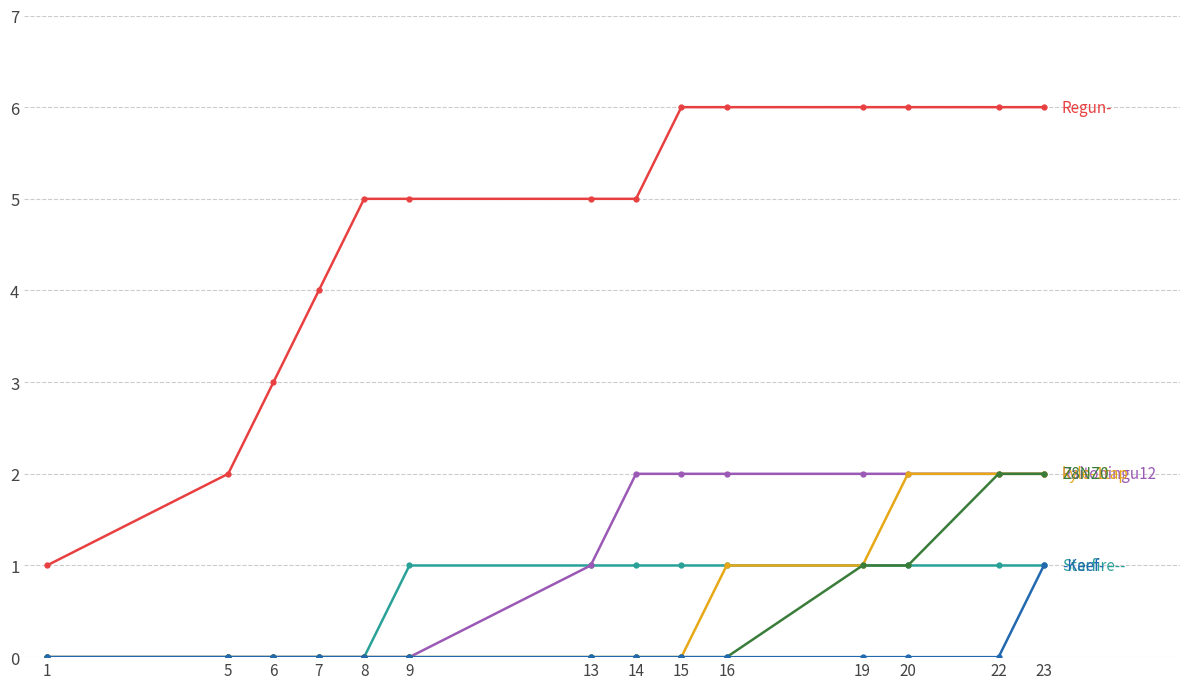

Reading left to right, list all the values displayed in this chart.

Regun-: 1=1	5=2	6=3	7=4	8=5	9=5	13=5	14=5	15=6	16=6	19=6	20=6	22=6	23=6
Starfire--: 1=0	5=0	6=0	7=0	8=0	9=1	13=1	14=1	15=1	16=1	19=1	20=1	22=1	23=1
Raitoningu12: 1=0	5=0	6=0	7=0	8=0	9=0	13=1	14=2	15=2	16=2	19=2	20=2	22=2	23=2
kyle-1tap: 1=0	5=0	6=0	7=0	8=0	9=0	13=0	14=0	15=0	16=1	19=1	20=2	22=2	23=2
Z8NZ0: 1=0	5=0	6=0	7=0	8=0	9=0	13=0	14=0	15=0	16=0	19=1	20=1	22=2	23=2
-Keef-: 1=0	5=0	6=0	7=0	8=0	9=0	13=0	14=0	15=0	16=0	19=0	20=0	22=0	23=1